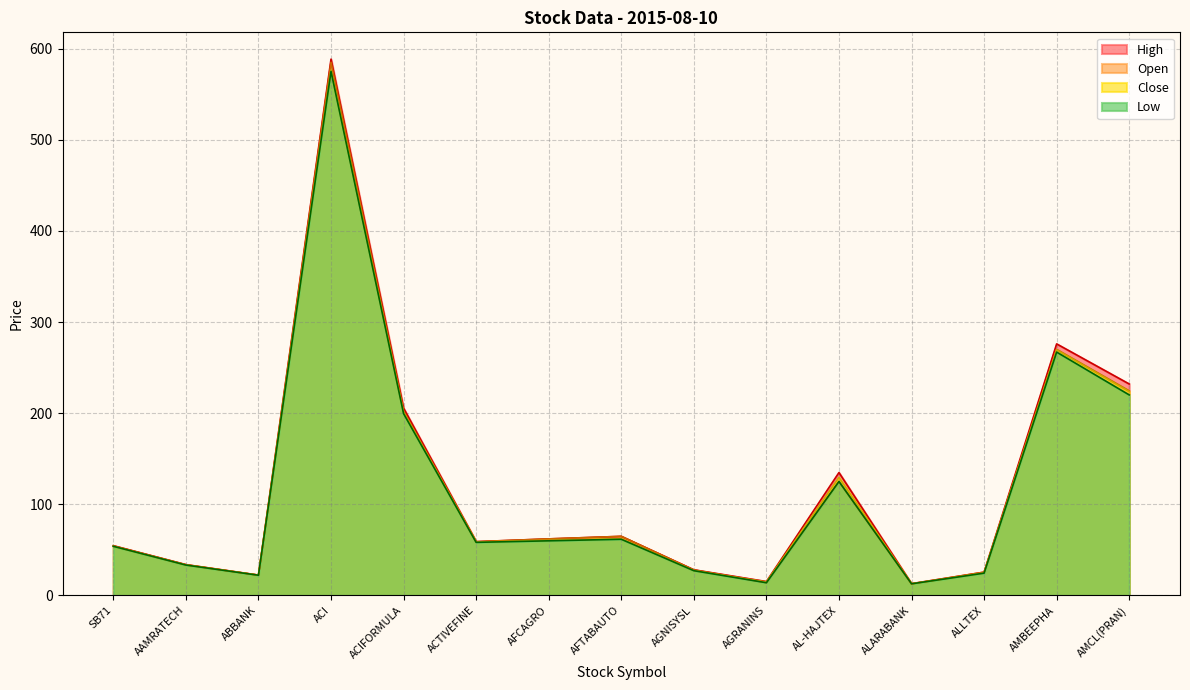

What is the average value of the Low series?

116.9